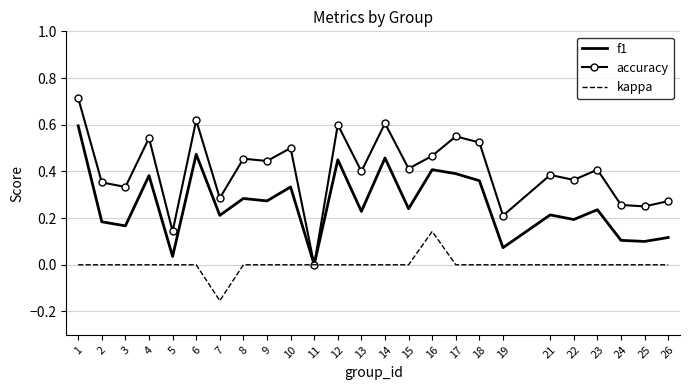

Rank the series at 10 from lowest to highest value.

kappa, f1, accuracy